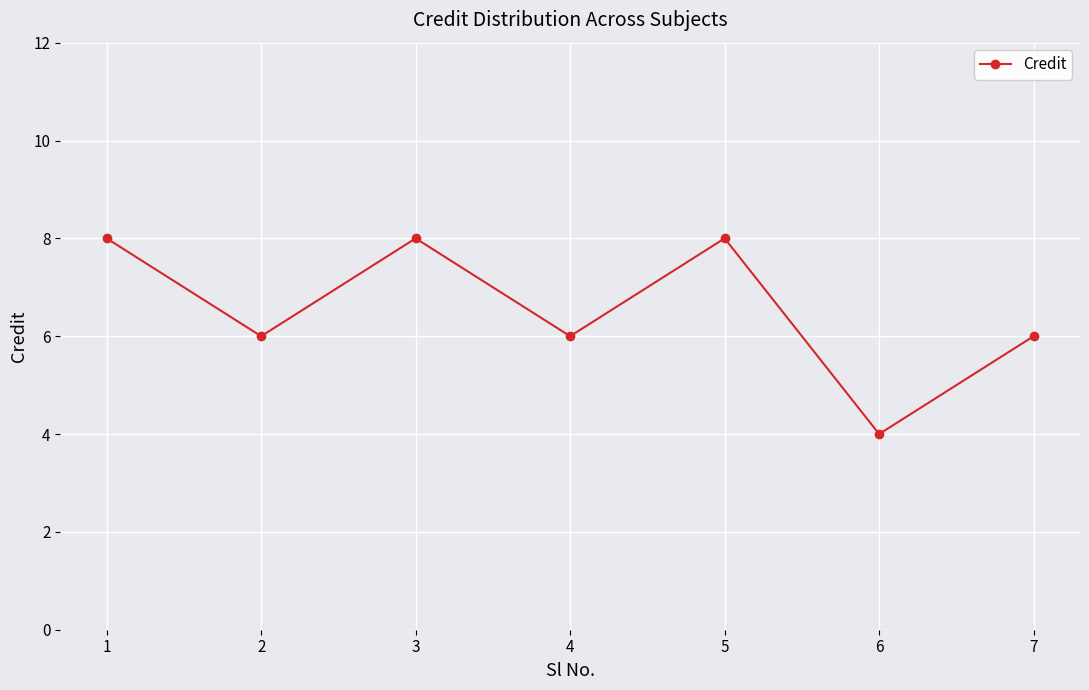

Does the chart display data point markers on the line(s)?

Yes